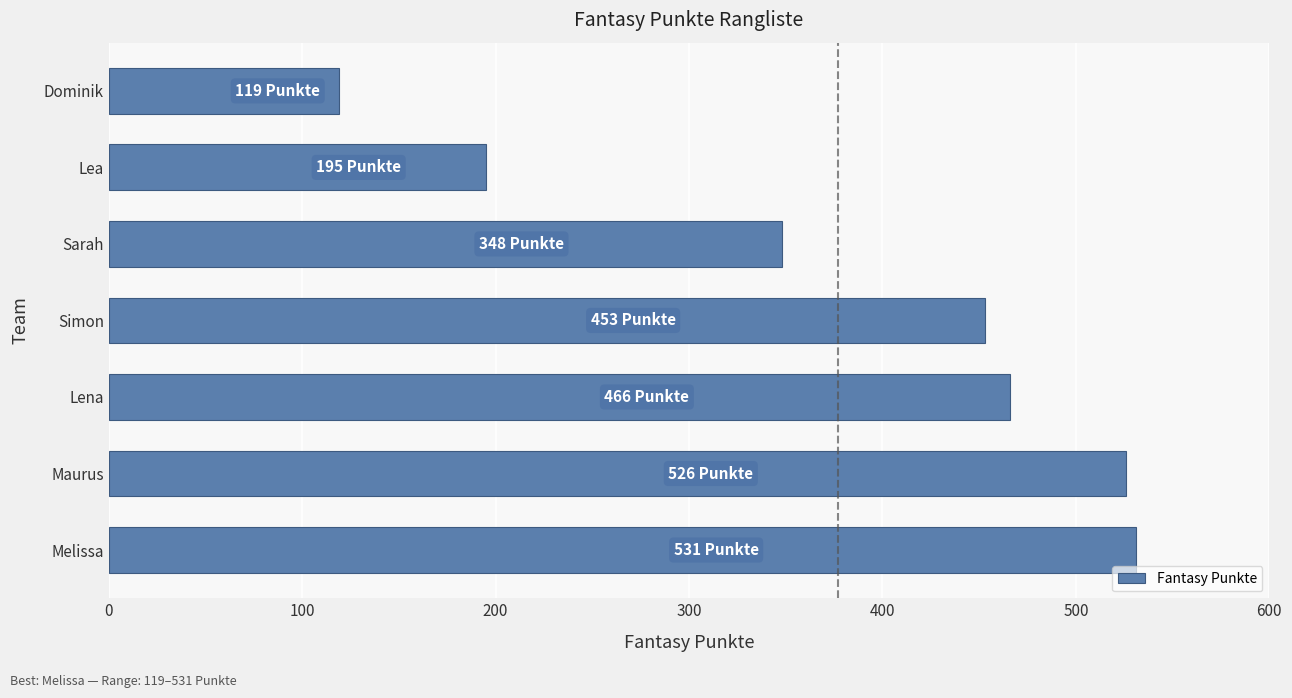

True or false: the data shows 47 at Lea.

False